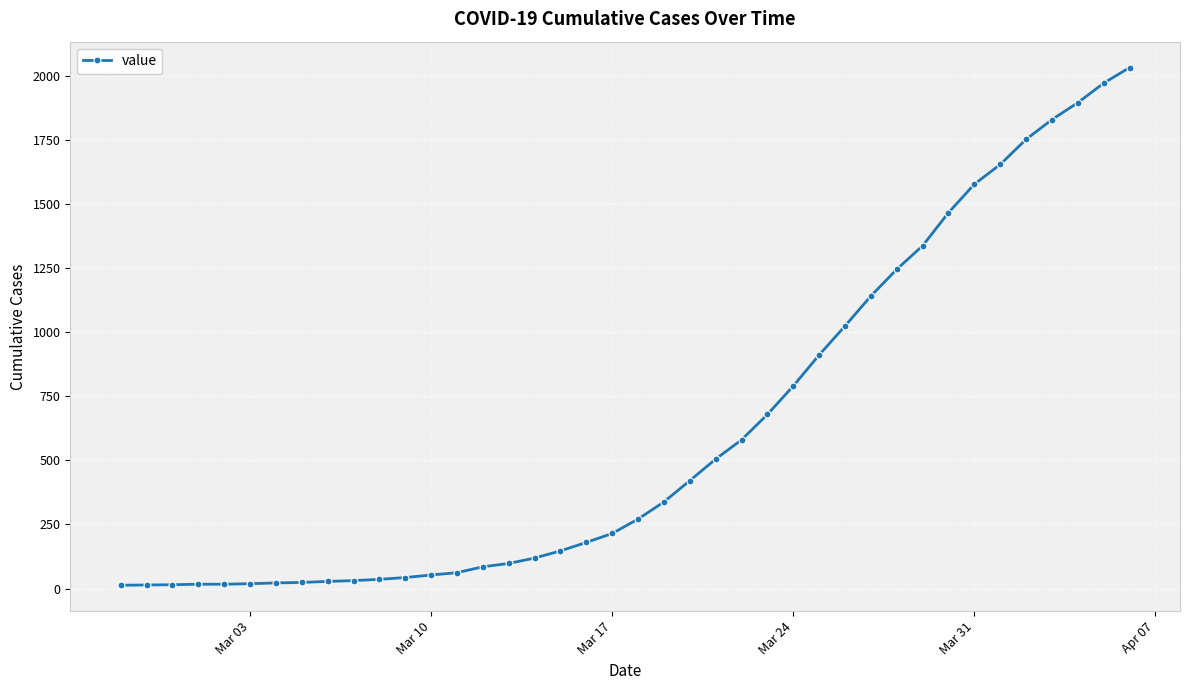

What is the maximum value shown in the chart?

2032